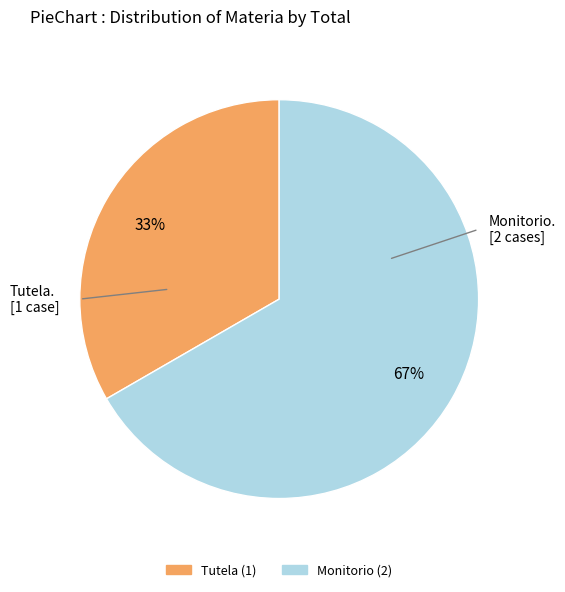

Which has a higher value, Monitorio or Tutela?

Monitorio